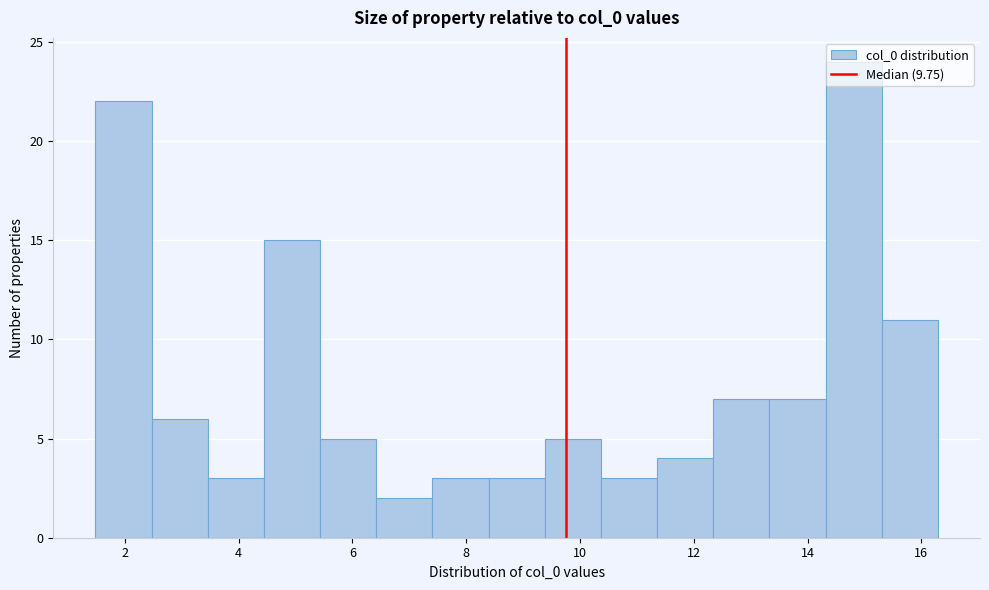

Reading left to right, list every bar in this chart as the range it spans on the x-axis followed by its height. Neither the bar edges nor the heights are printed on the chart, so give them approximately, as read against the axes.

1.4 to 2.4: 22
2.4 to 3.4: 6
3.4 to 4.4: 3
4.4 to 5.4: 15
5.4 to 6.4: 5
6.4 to 7.4: 2
7.4 to 8.4: 3
8.4 to 9.4: 3
9.4 to 10.4: 5
10.4 to 11.4: 3
11.4 to 12.4: 4
12.4 to 13.4: 7
13.4 to 14.4: 7
14.4 to 15.4: 24
15.4 to 16.2: 11